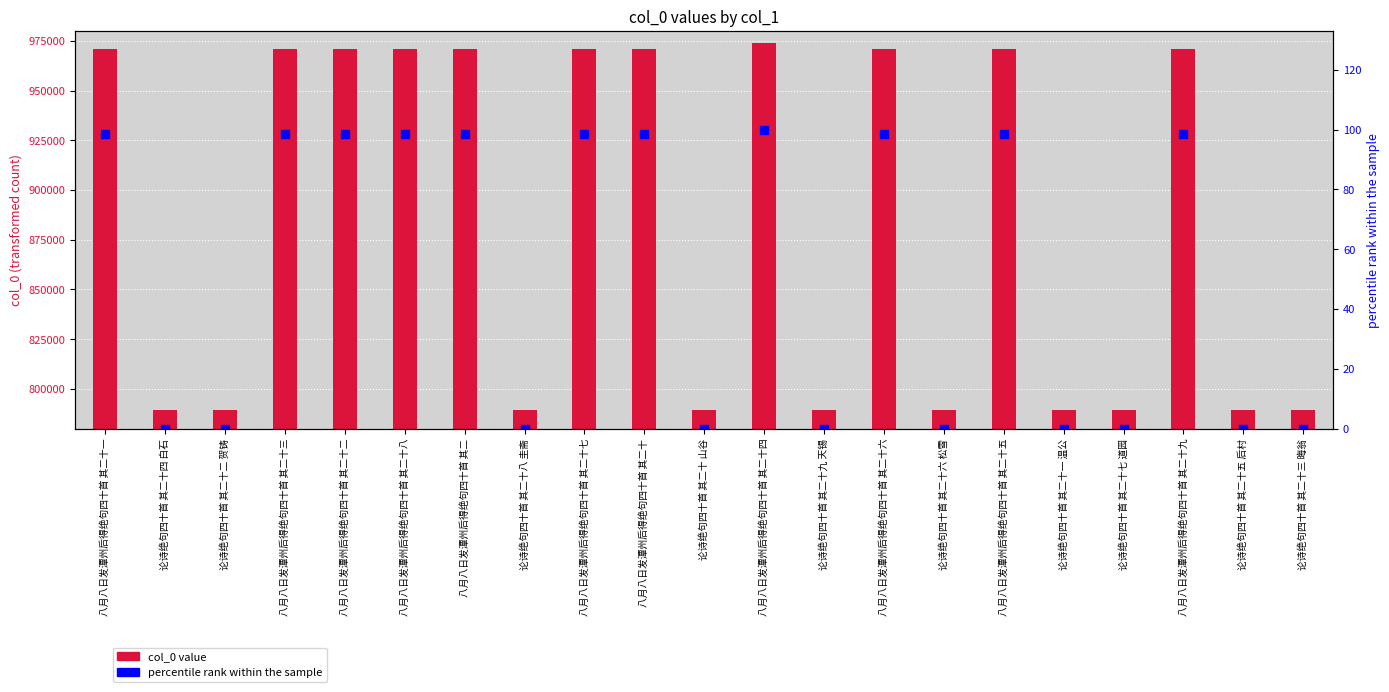

Rank the series at 八月八日发潭州后得绝句四十首 其二十三 from lowest to highest value.

percentile rank within the sample, col_0